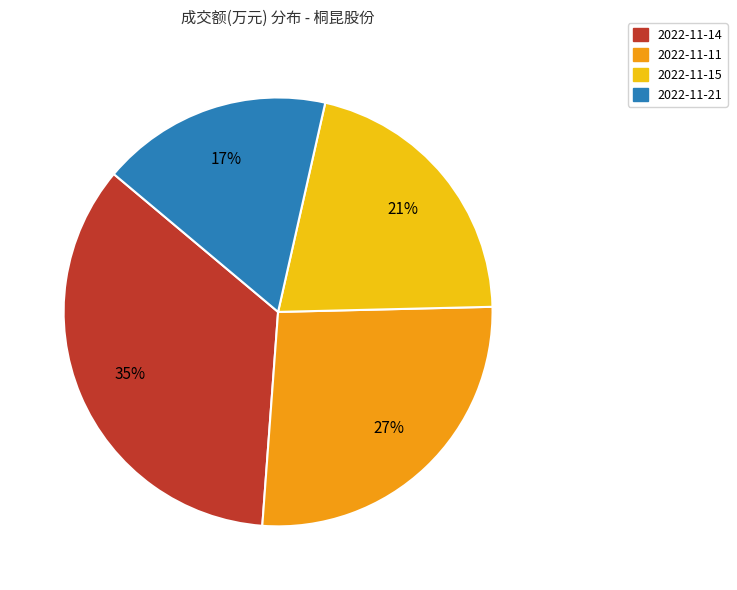

Is the sum of 2022-11-15 and 2022-11-14 greater than half?

Yes